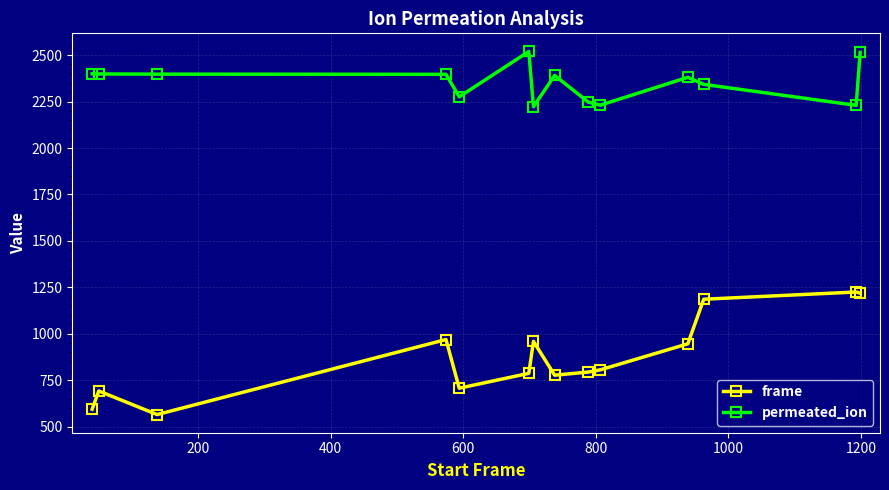

True or false: frame has more than 2 interior local peaks.

True